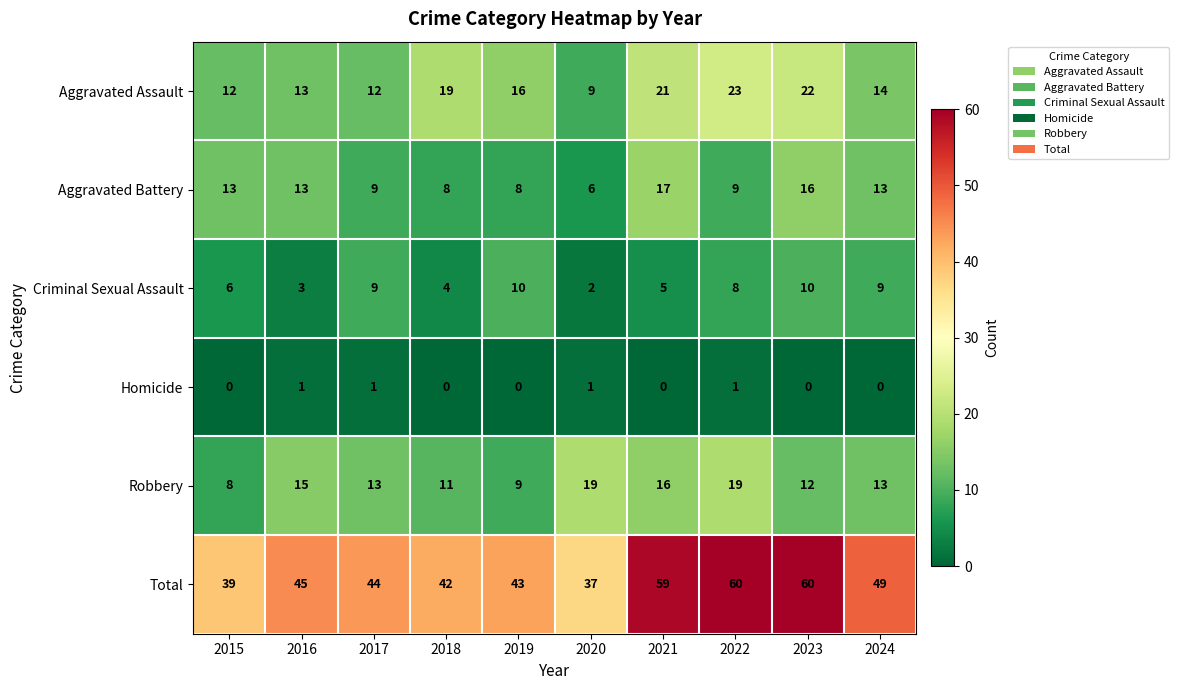

How many distinct data groups are displayed?

6